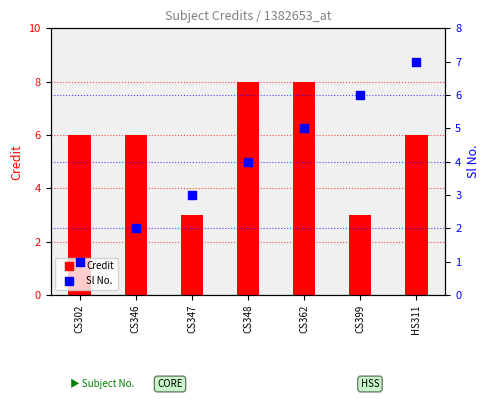

Which series has the largest total across all categories?

Credit